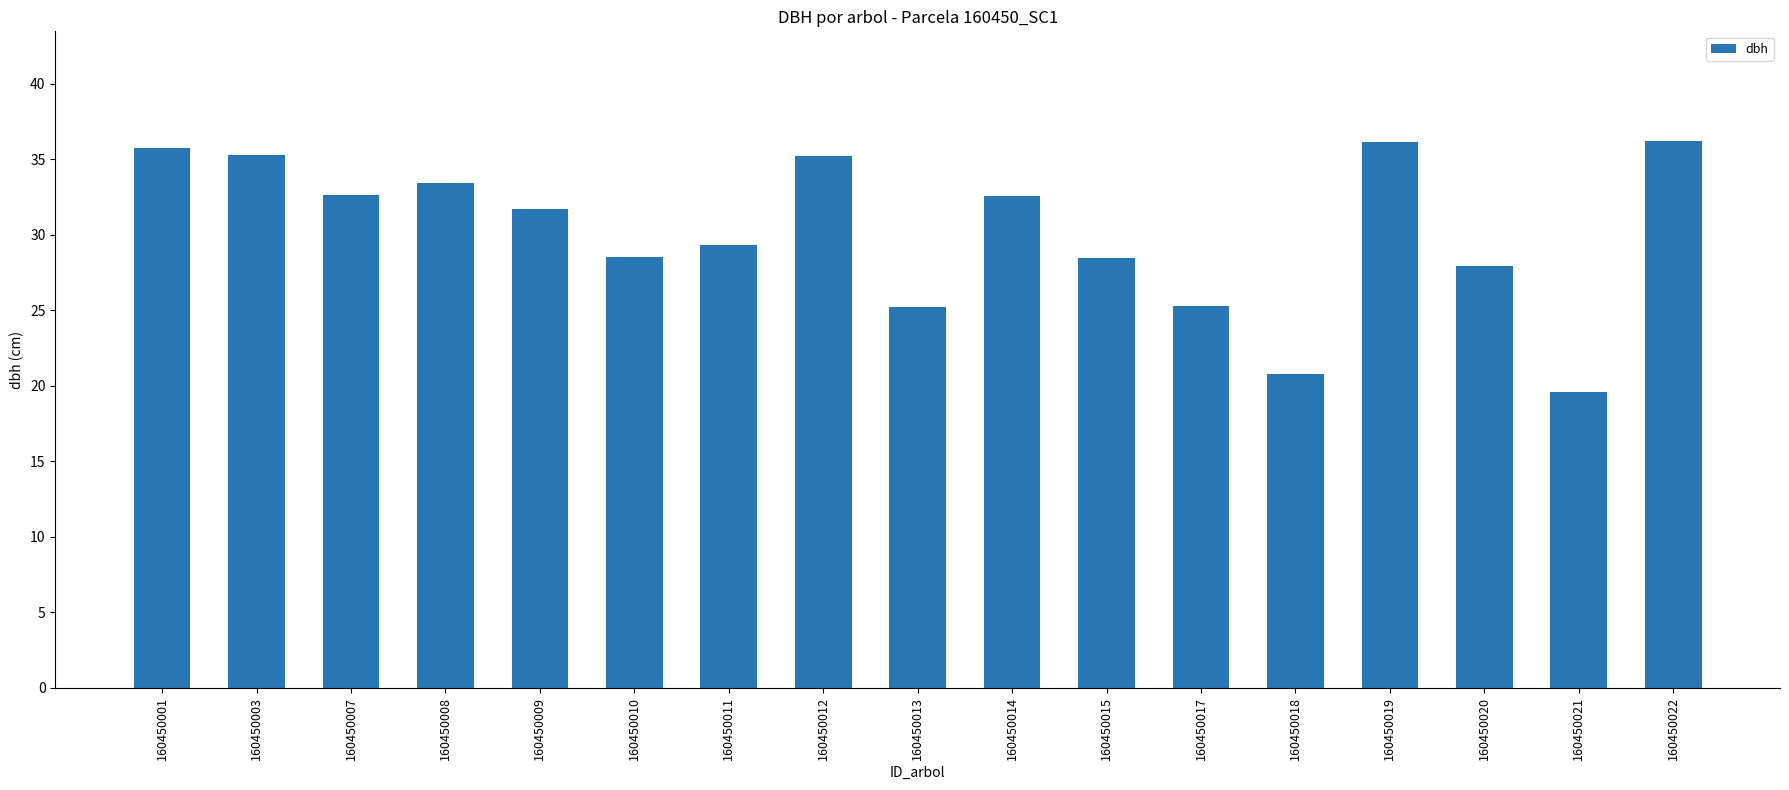

Is it true that the value at 160450007 is 7.7?

False